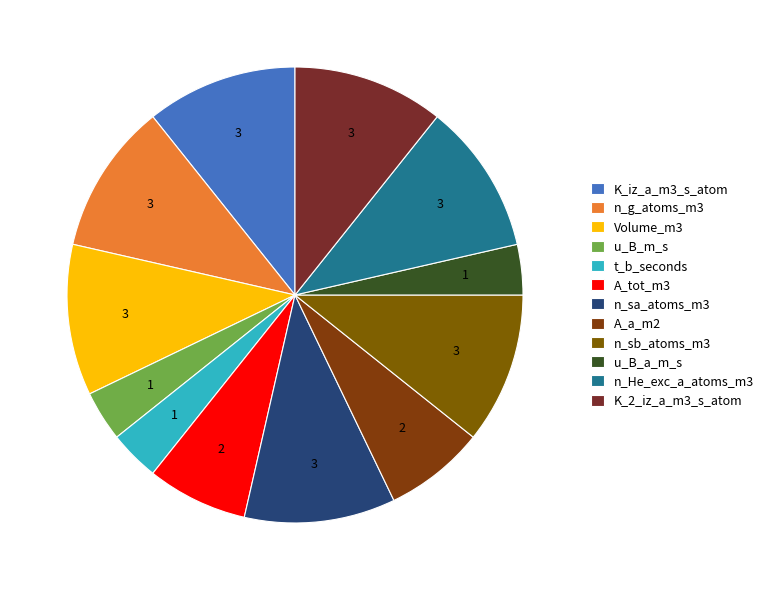

Which category has the smallest portion of the pie?

u_B_m_s